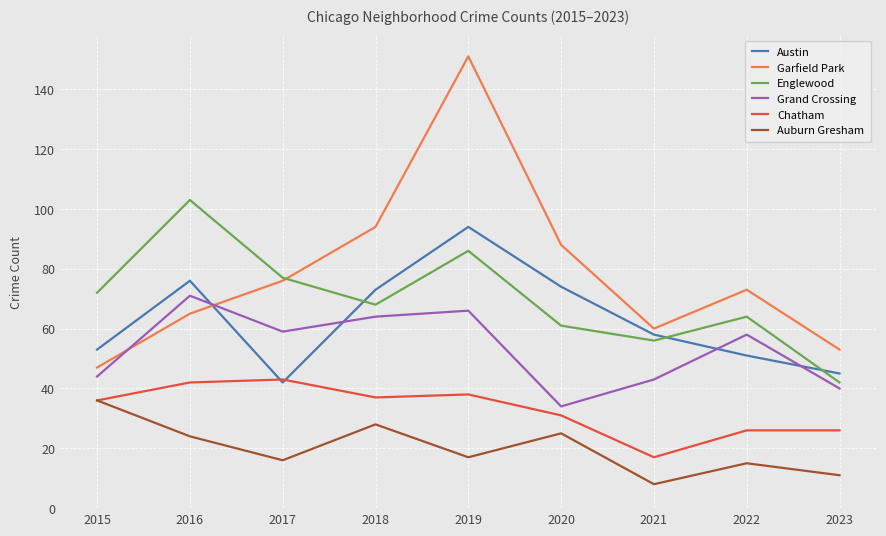

True or false: Chatham and Garfield Park cross at least once.

False